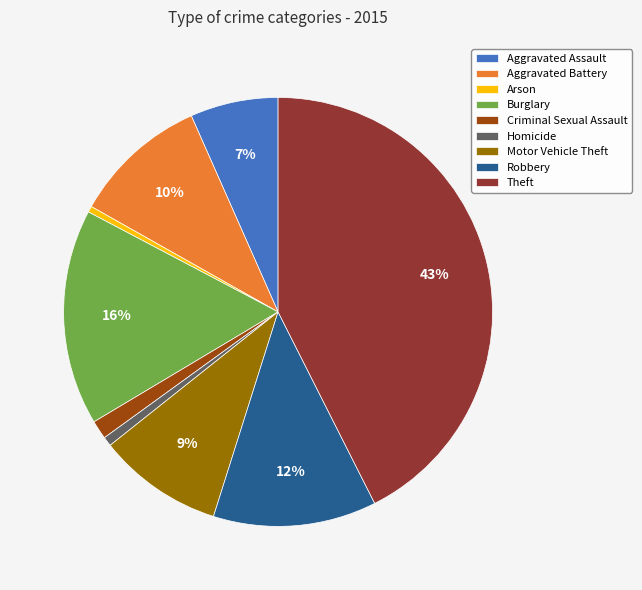

Combined, do Robbery and Burglary account for over 50%?

No